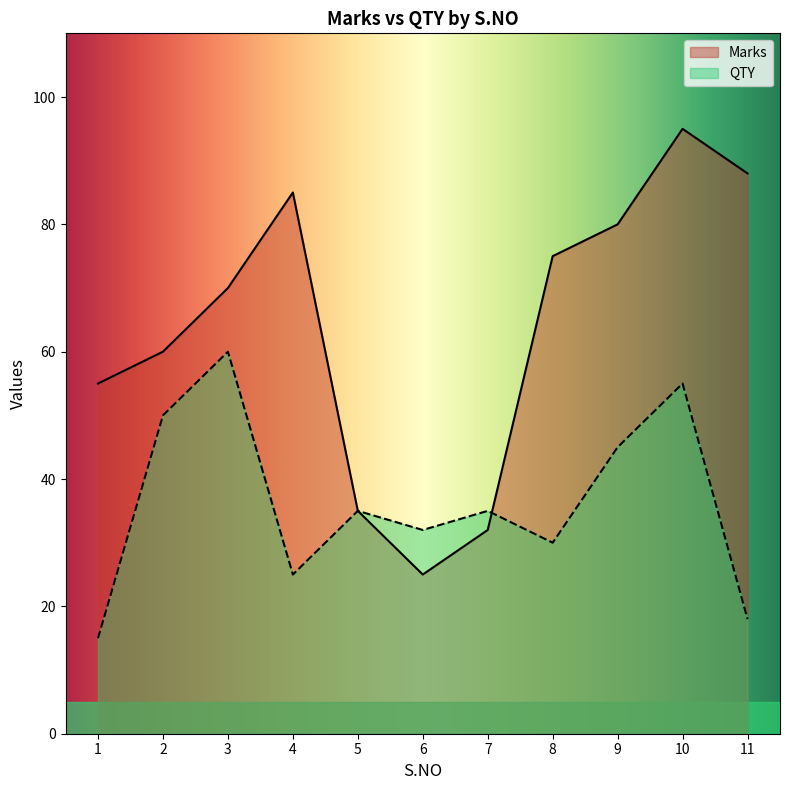

List the series in order of their overall mean, lowest first.

QTY, Marks